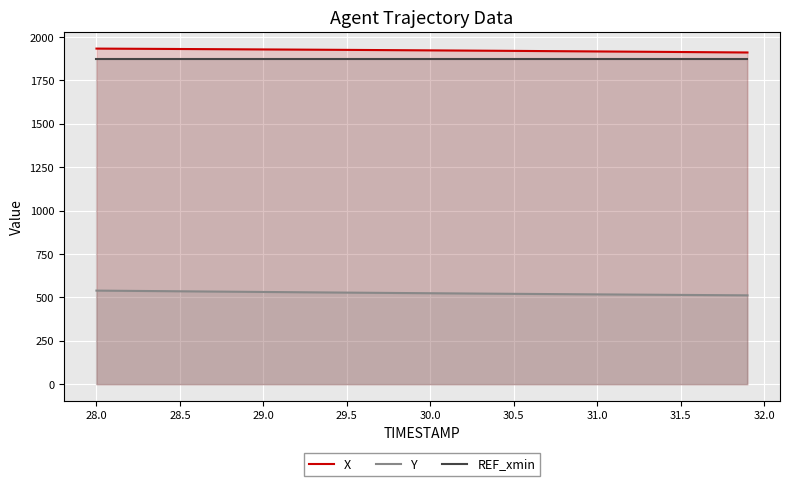

What is the maximum value for X?

1933.7